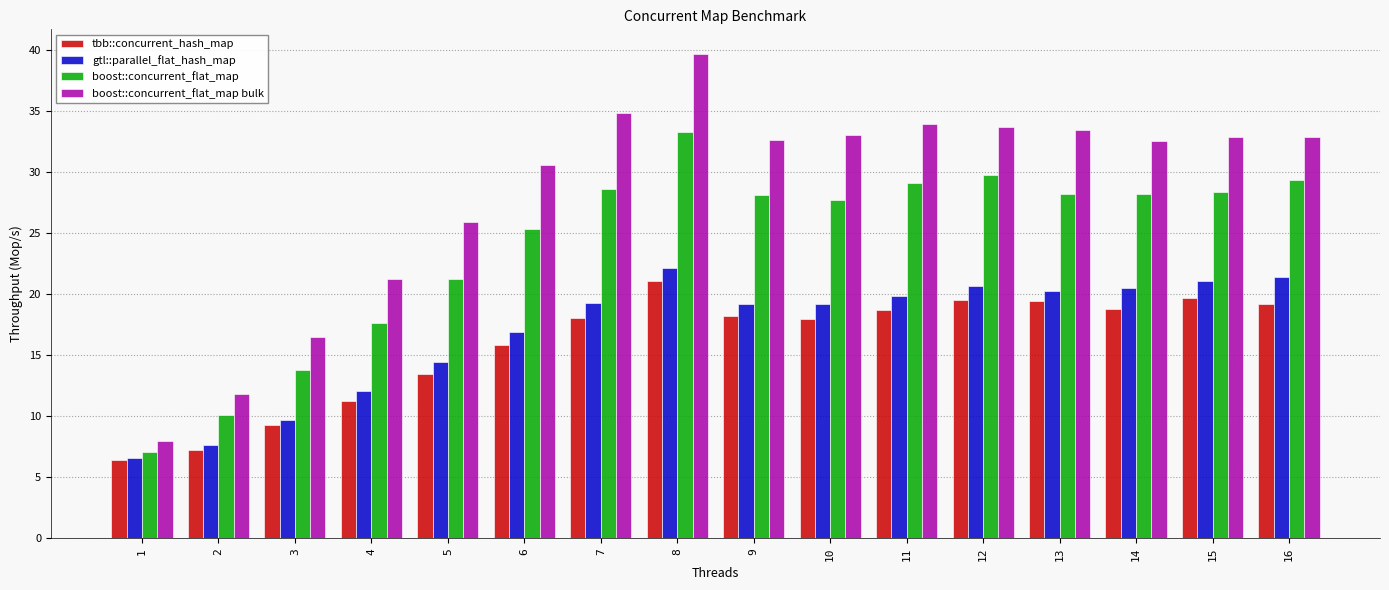

How many data points does each series have?

16